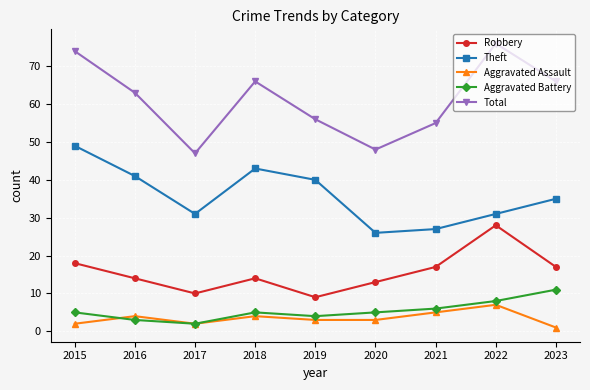

What is the difference between the second highest and second lowest values in the Robbery series?

8